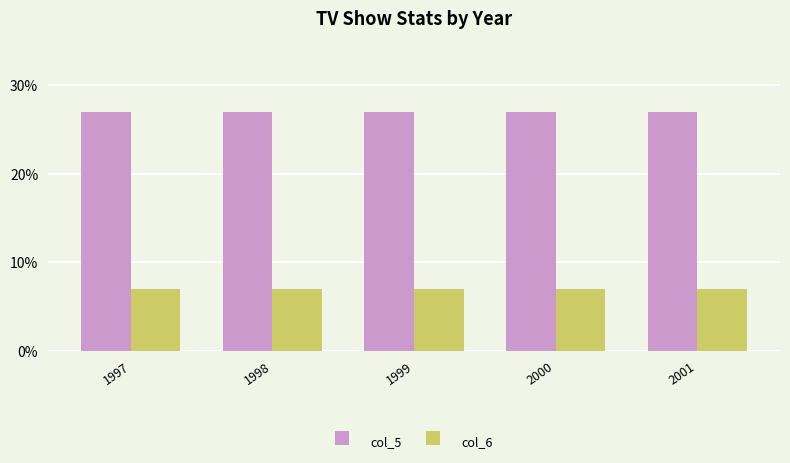

What value does the col_5 series have at 2000?

27